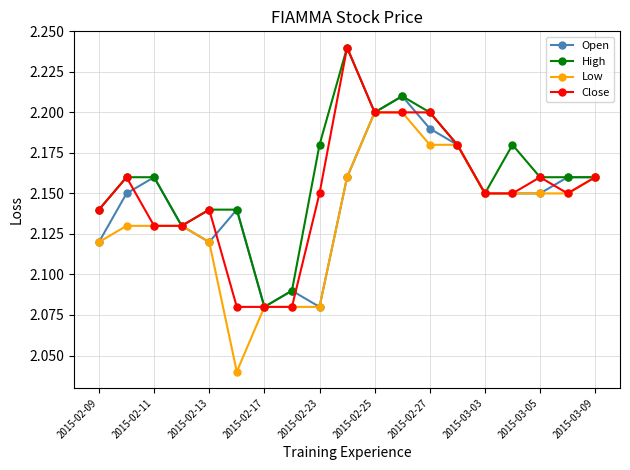

Which series has the largest total across all categories?

High